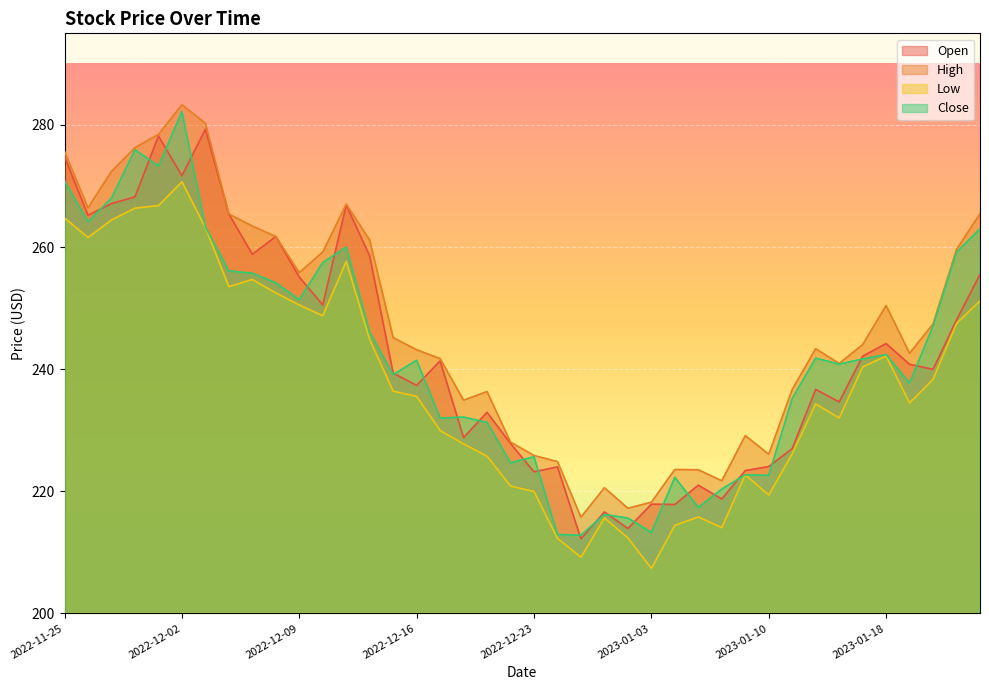

True or false: Close has more than 1 points higher than both neighbors.

True